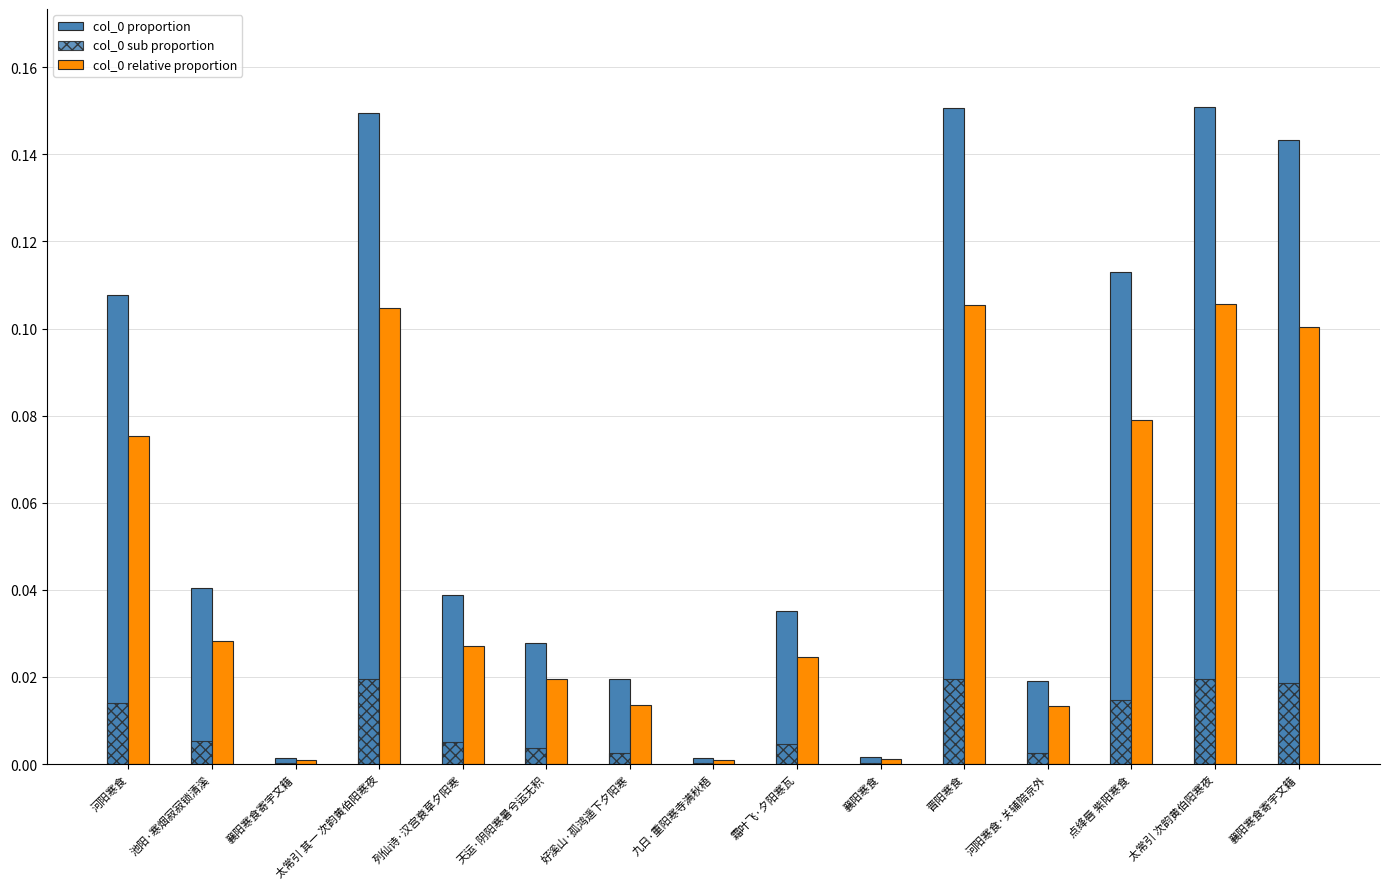

How many data points does each series have?

15